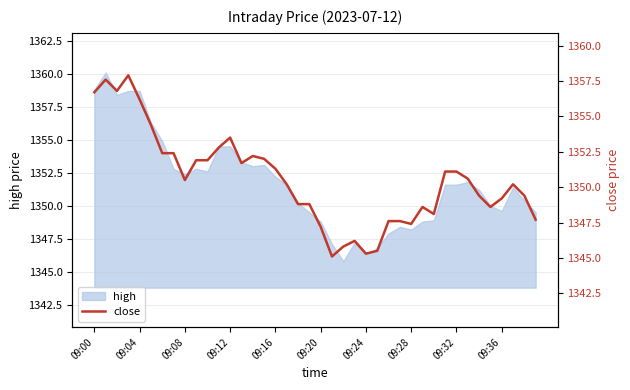

The chart shows a value of 544.2 at 10. True or false?

False